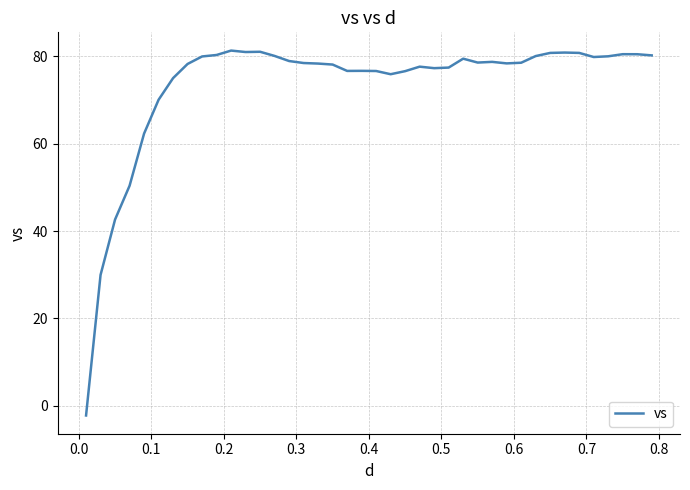

What is the greatest value displayed?

81.3